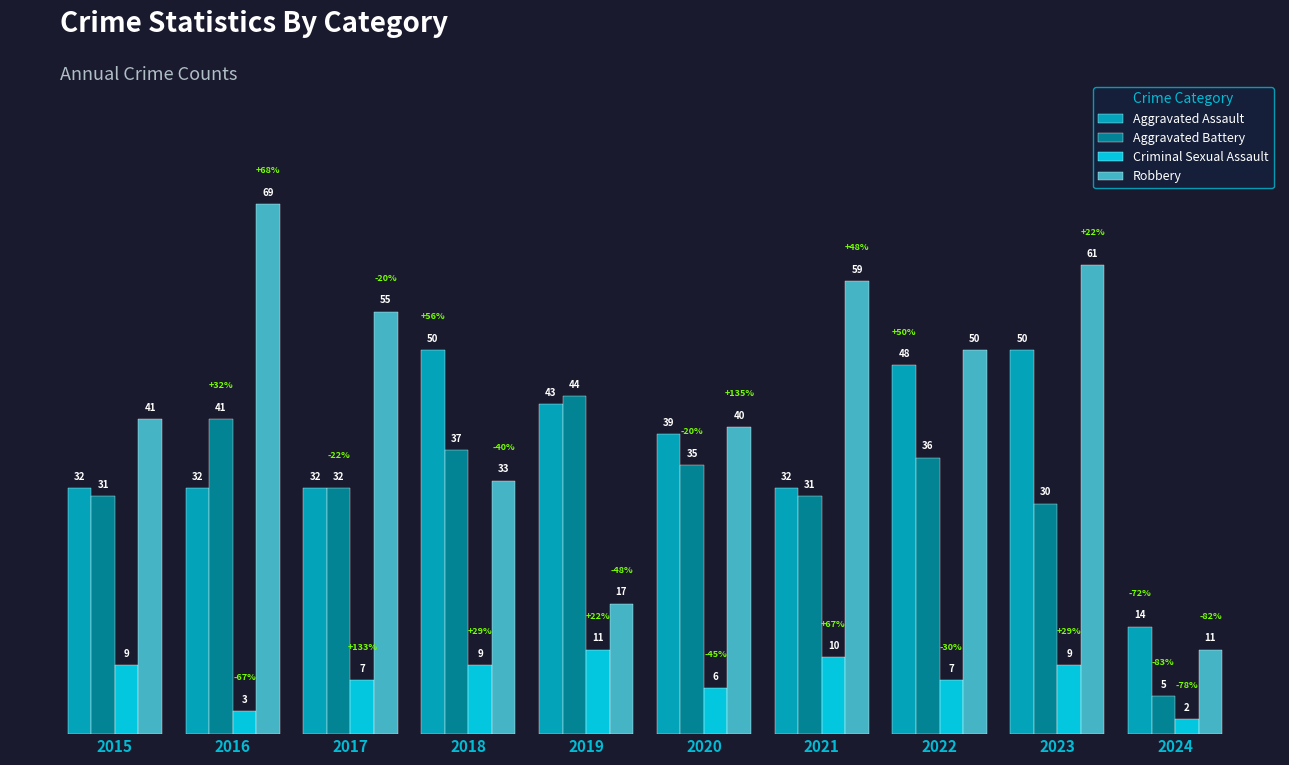

At which category is the sum across all series the highest?

2023